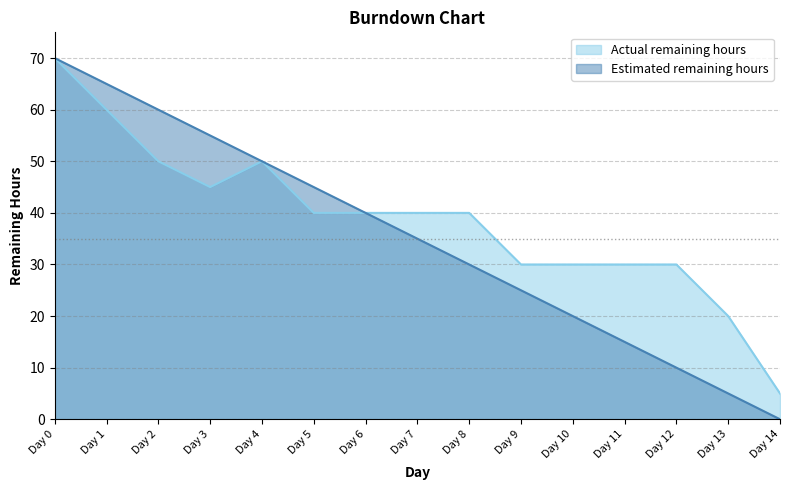

Reading left to right, transcribe all the data shown in this chart.

Actual remaining hours: 70	60	50	45	50	40	40	40	40	30	30	30	30	20	5
Estimated remaining hours: 70	65	60	55	50	45	40	35	30	25	20	15	10	5	0